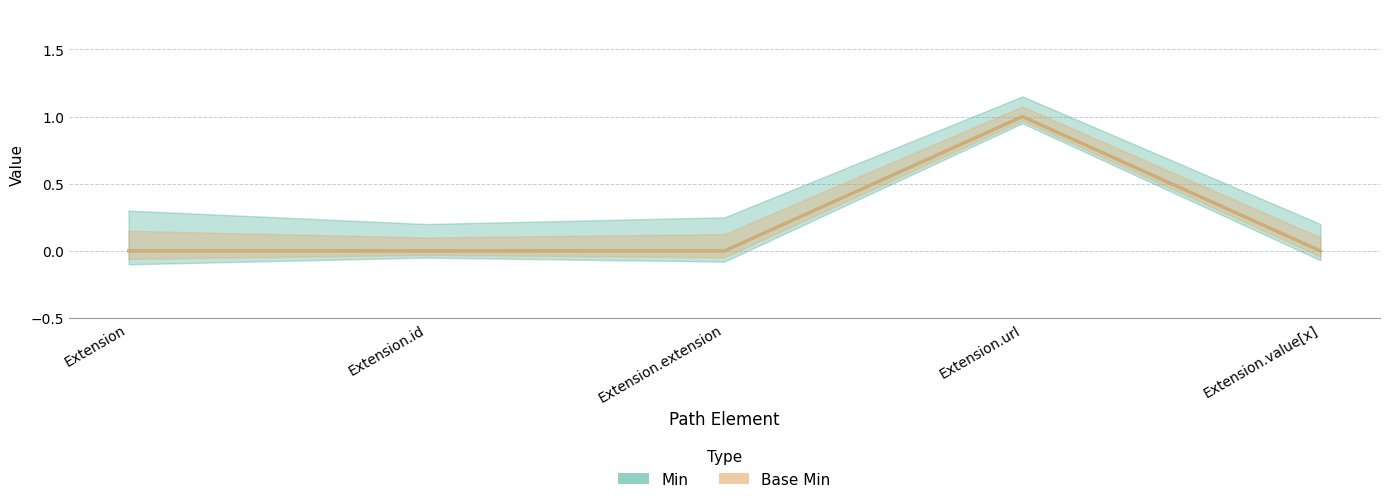

How many lines are shown in the chart?

2